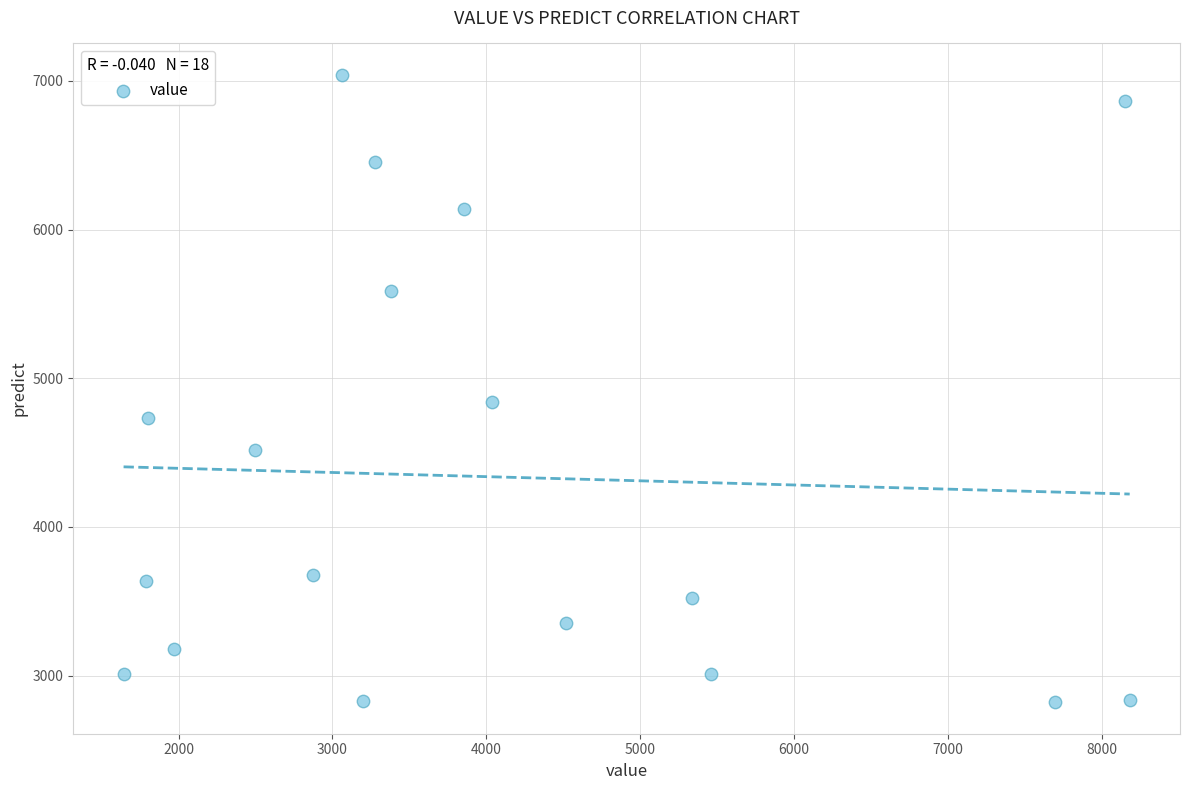

What is the range of Y values (max minus min)?

4220.6